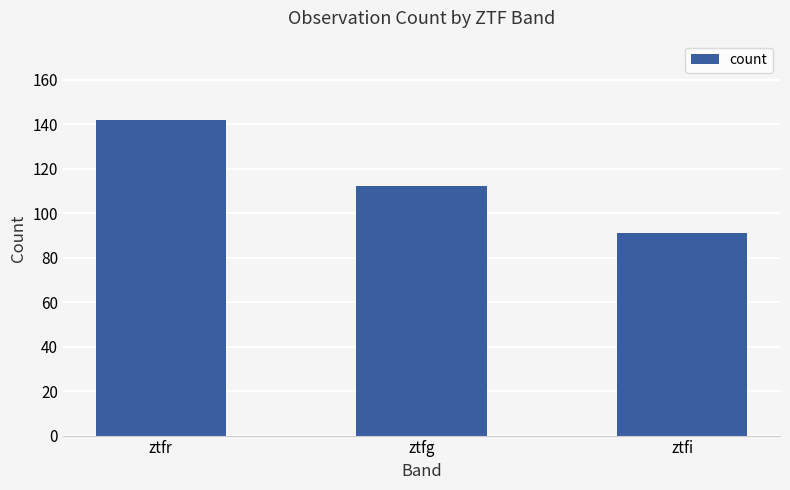

Which label corresponds to the smallest value in the chart?

ztfi